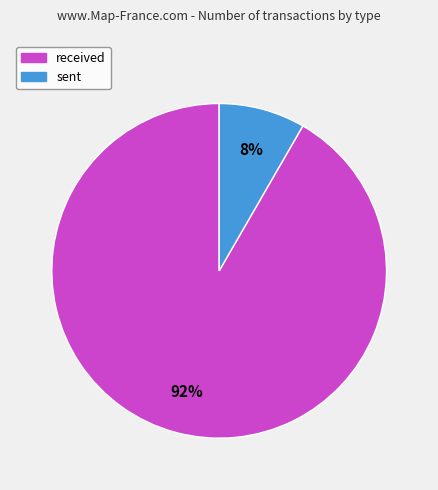

To the nearest percent, what percentage of the pie is received?

92%